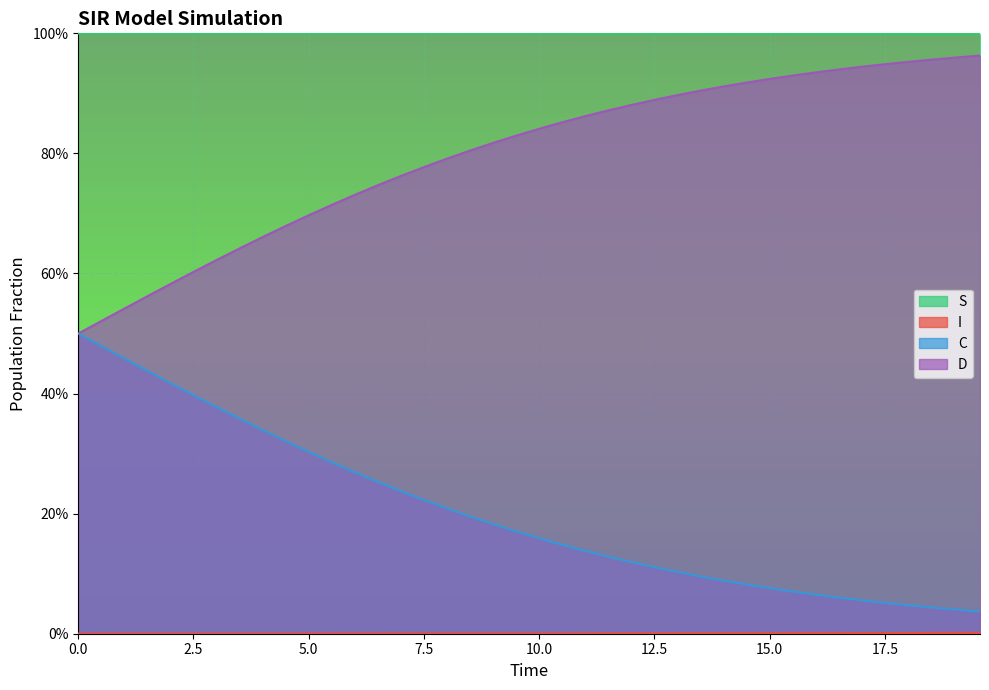

Reading right to left, list all the values displayed in this chart.

S: 1.0	1.0	1.0	1.0	1.0	1.0	1.0	1.0	1.0	1.0	1.0	1.0	1.0	1.0	1.0	1.0	1.0	1.0	1.0	1.0	1.0	1.0	1.0	1.0	1.0	1.0	1.0	1.0	1.0	1.0	1.0	1.0	1.0	1.0	1.0	1.0	1.0	1.0	1.0	1.0
I: 0.0	0.0	0.0	0.0	0.0	0.0	0.0	0.0	0.0	0.0	0.0	0.0	0.0	0.0	0.0	0.0	0.0	0.0	0.0	0.0	0.0	0.0	0.0	0.0	0.0	0.0	0.0	0.0	0.0	0.0	0.0	0.0	0.0	0.0	0.0	0.0	0.0	0.0	0.0	0.0
C: 0.0	0.0	0.0	0.0	0.1	0.1	0.1	0.1	0.1	0.1	0.1	0.1	0.1	0.1	0.1	0.1	0.1	0.1	0.1	0.2	0.2	0.2	0.2	0.2	0.2	0.2	0.3	0.3	0.3	0.3	0.3	0.3	0.4	0.4	0.4	0.4	0.4	0.5	0.5	0.5
D: 1.0	1.0	1.0	1.0	0.9	0.9	0.9	0.9	0.9	0.9	0.9	0.9	0.9	0.9	0.9	0.9	0.9	0.9	0.9	0.8	0.8	0.8	0.8	0.8	0.8	0.8	0.7	0.7	0.7	0.7	0.7	0.7	0.6	0.6	0.6	0.6	0.6	0.5	0.5	0.5